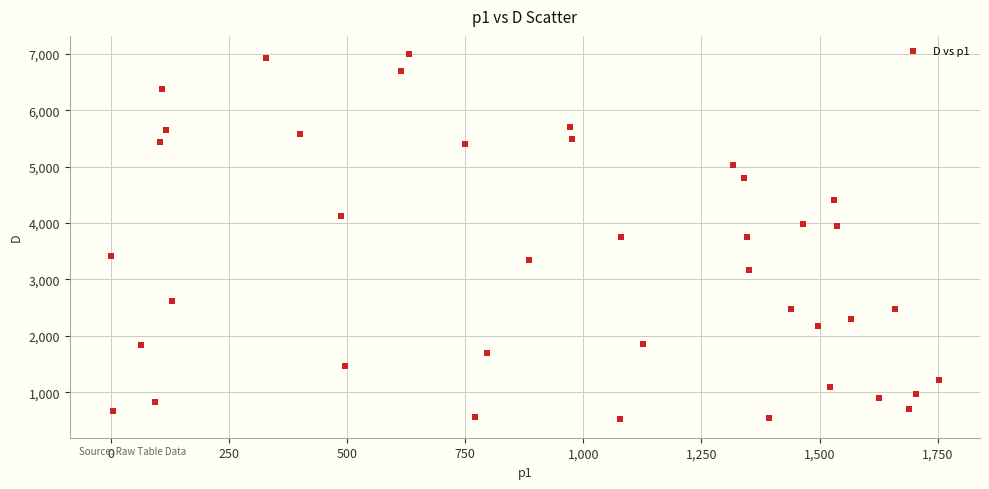

What is the range of X values (max minus min)?

1751.3